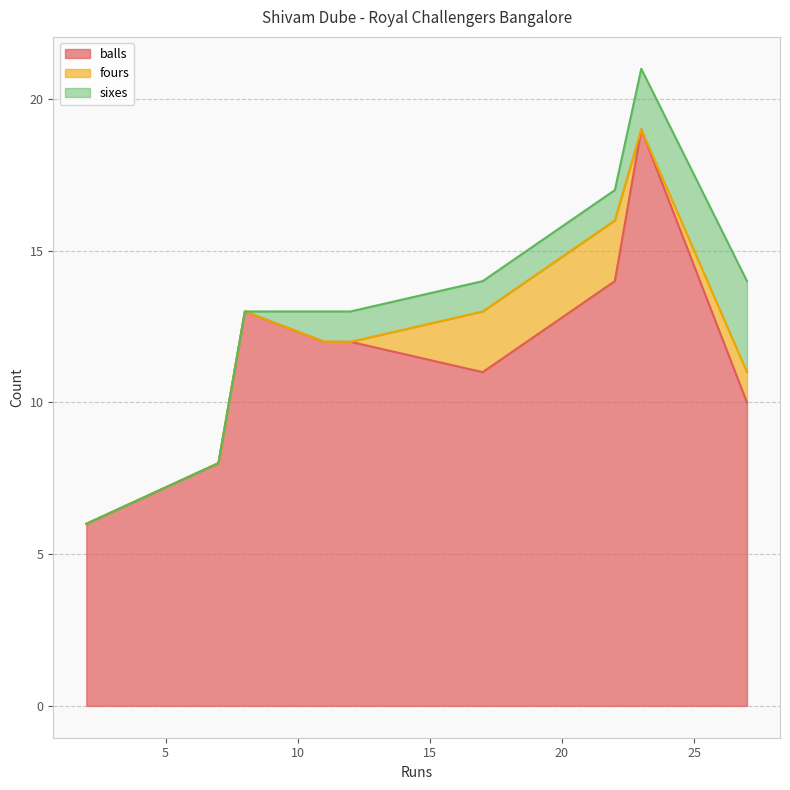

Reading left to right, transcribe all the data shown in this chart.

balls: 8=13	17=11	2=6	12=12	23=19	22=14	27=10	7=8	11=12
fours: 8=0	17=2	2=0	12=0	23=0	22=2	27=1	7=0	11=0
sixes: 8=0	17=1	2=0	12=1	23=2	22=1	27=3	7=0	11=1